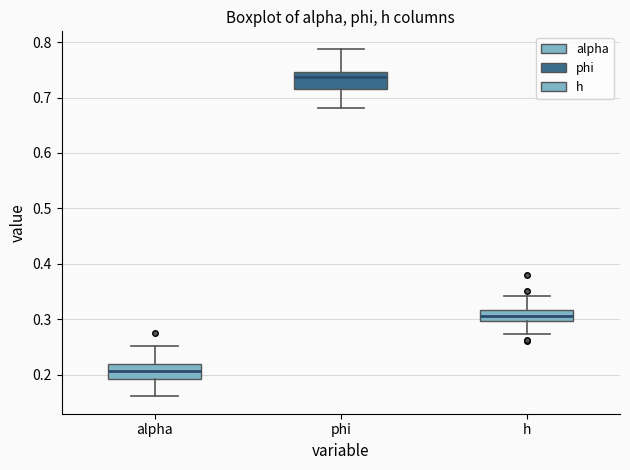

Where does the upper whisker of the box for alpha end on the y-axis? The values are not printed on the chart, so give them approximately, as read against the axis.

0.25